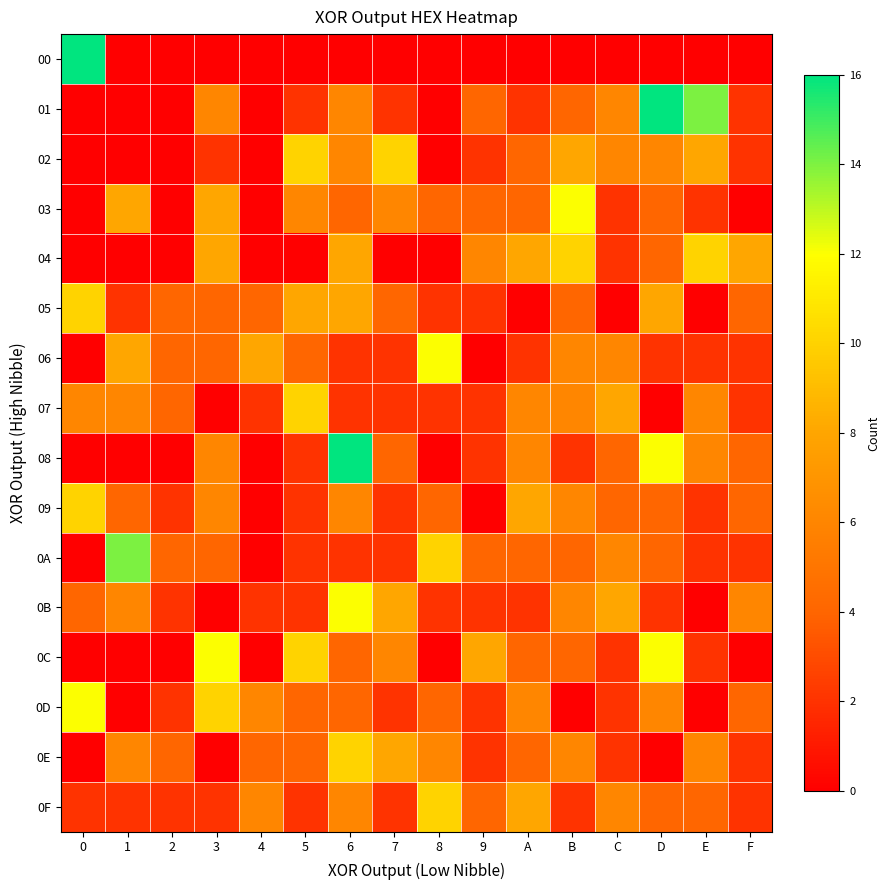

At E, list the series in order from largest to smallest.

01, 04, 02, 07, 08, 0E, 0F, 03, 06, 09, 0A, 0C, 00, 05, 0B, 0D